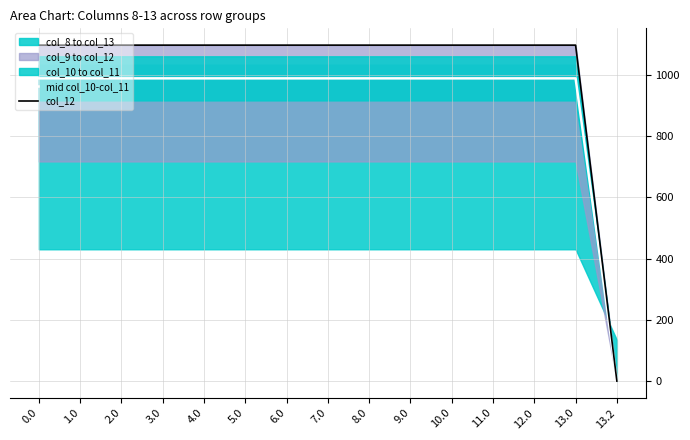

Which series has the largest range (max minus min)?

col_12